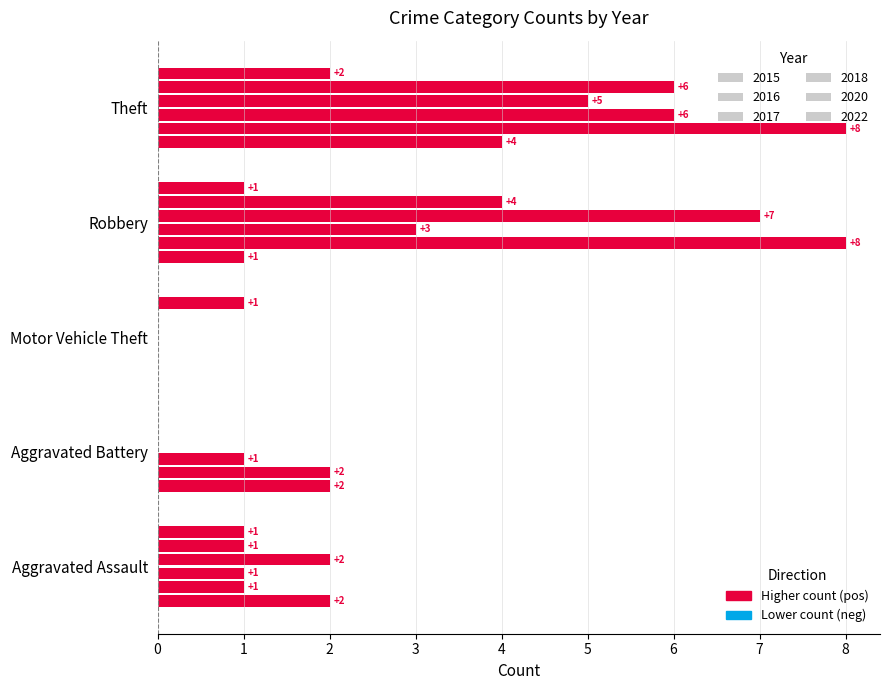

How many distinct data groups are displayed?

6